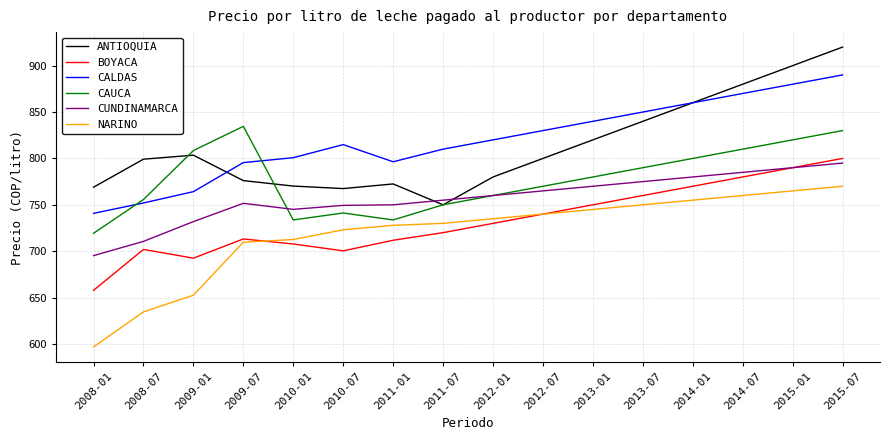

Is it true that NARINO equals 652.6 at 2009-01?

True